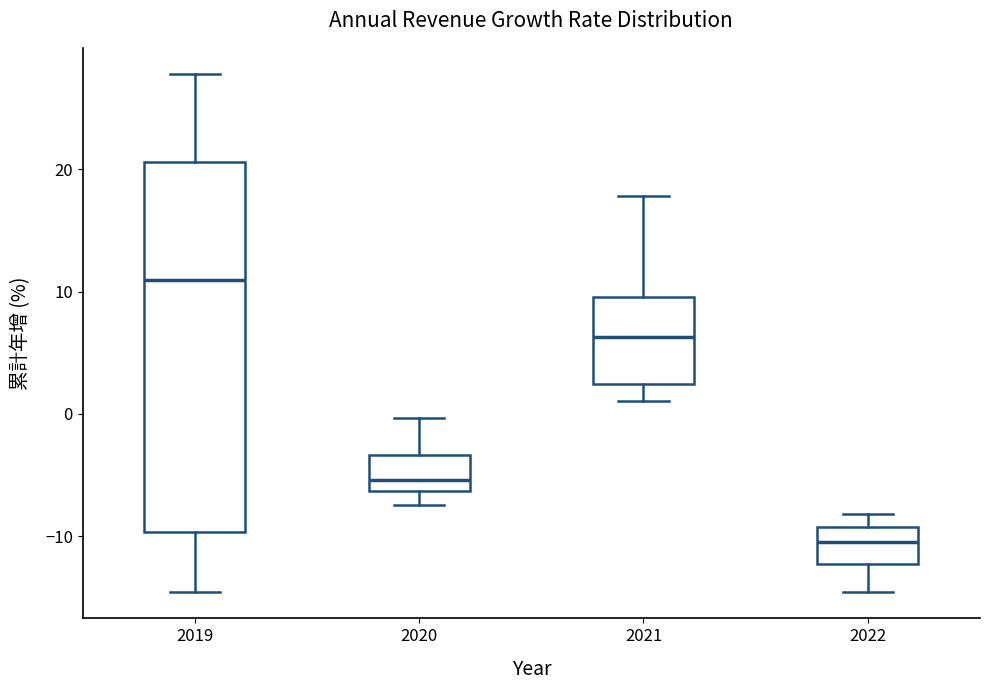

Reading left to right, read every box against the y-axis: the position of its median line, the range the box covers, and the ends of its whiskers. The values are not printed on the chart, so give them approximately, as read against the axis.

2019: median 11, box -10 to 21, whiskers -15 to 28
2020: median -5, box -6 to -3, whiskers -7 to 0
2021: median 6, box 2 to 10, whiskers 1 to 18
2022: median -10, box -12 to -9, whiskers -15 to -8